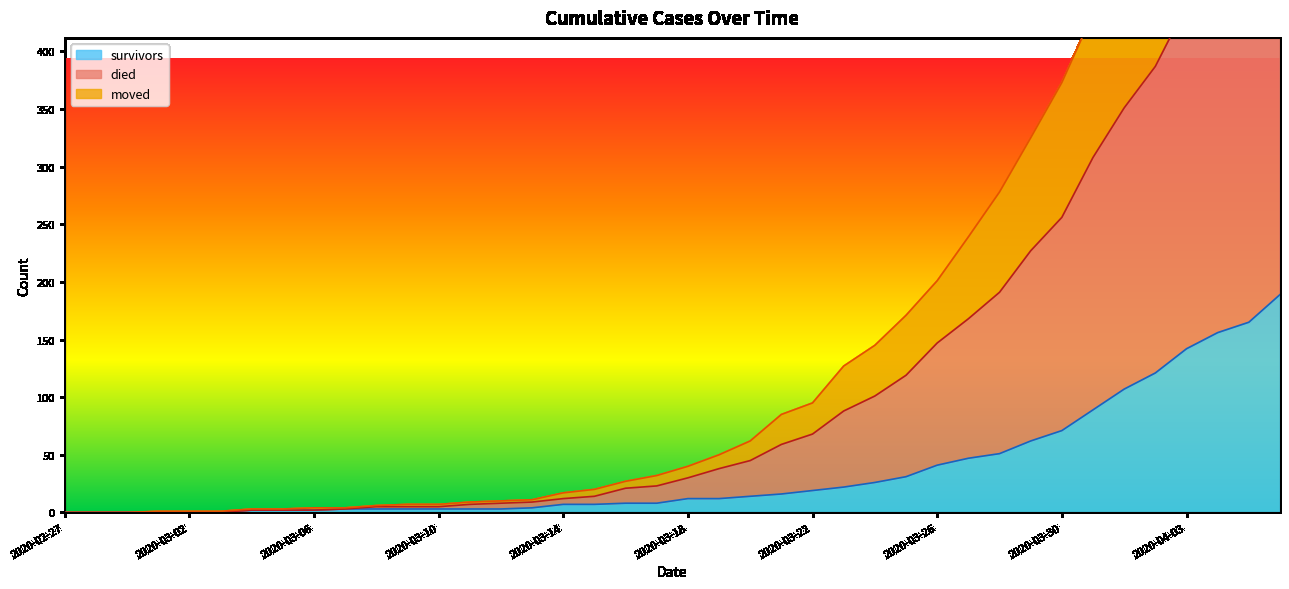

What is the spread (max minus min) of values at 2020-03-10?

4